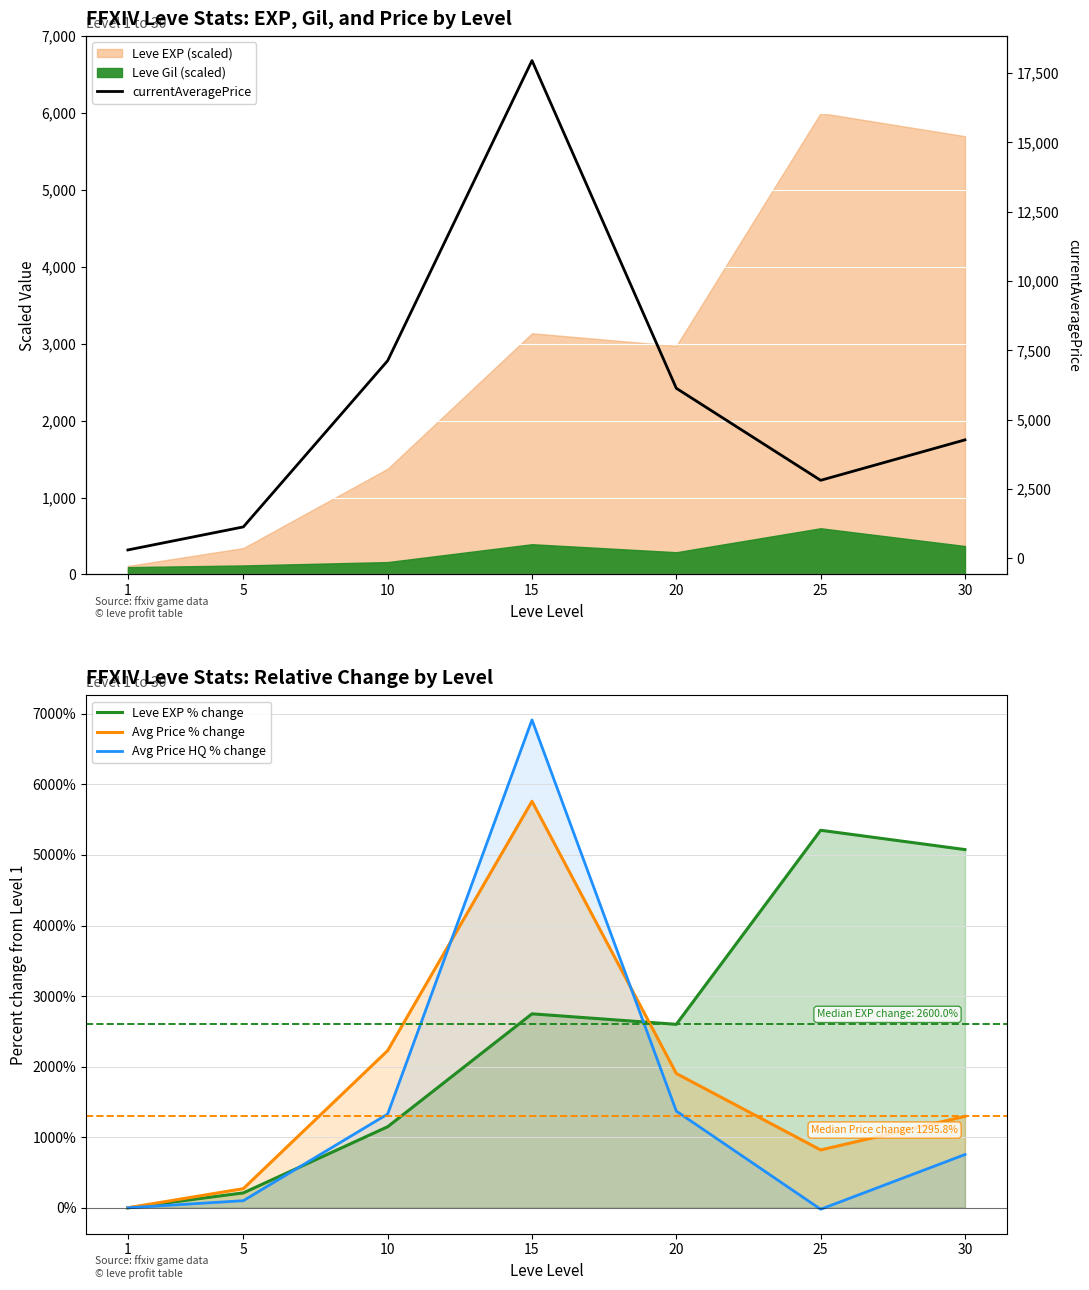

Reading left to right, what are all the values shown in this chart?

Leve EXP % change: 0.0	211.2	1148.8	2748.8	2600.0	5350.0	5076.2
Avg Price % change: 0.0	271.2	2227.8	5760.8	1903.2	819.7	1295.8
Avg Price HQ % change: 0.0	101.0	1328.8	6914.0	1370.4	-20.5	754.9
currentAveragePrice: 306.3	1136.9	7129.5	17950.0	6135.3	2816.6	4274.9